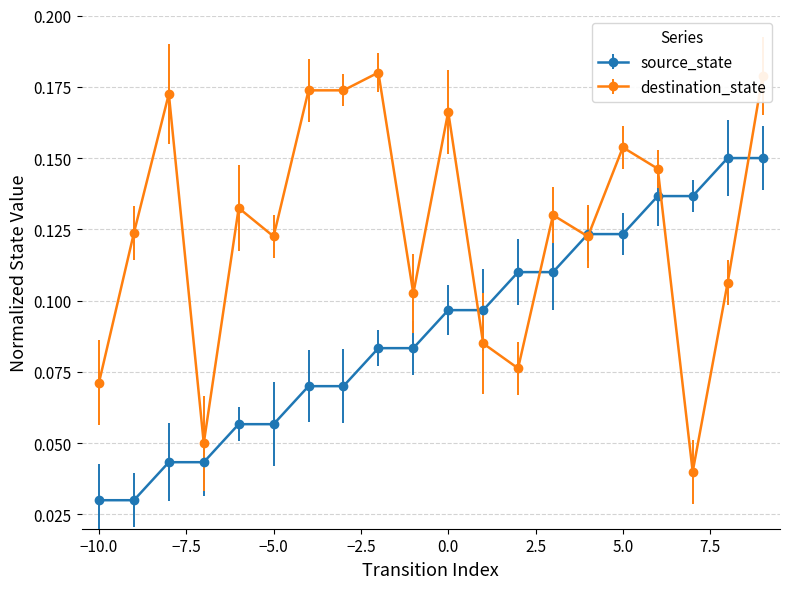

List the series in order of their peak value, lowest first.

source_state, destination_state